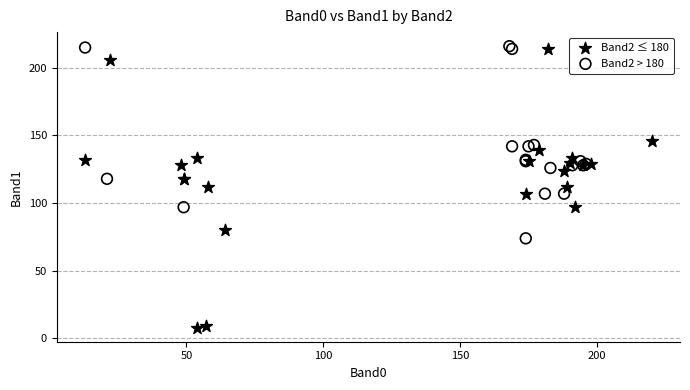

Which series has the largest Y range (max minus min)?

Band2 ≤ 180